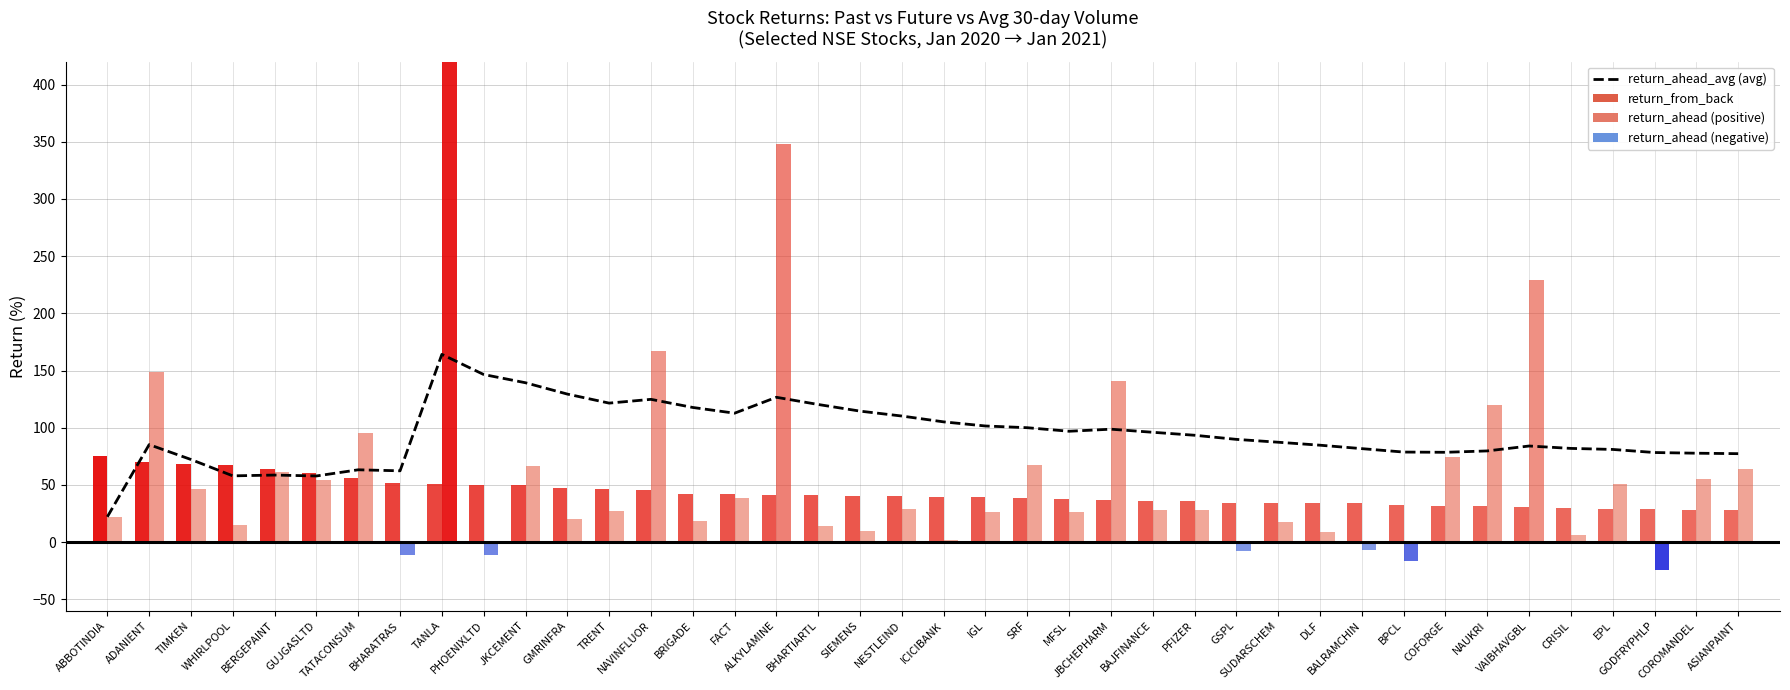

What is the change in value from GSPL to COFORGE?

-11.3